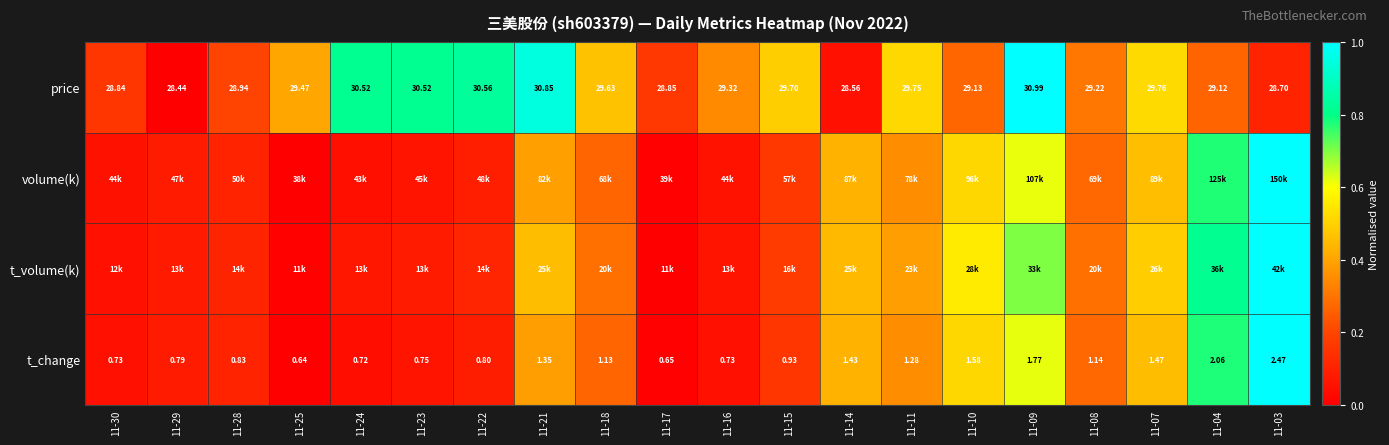

What is the sum of the volume(k) values at 11-30 and 11-18?

0.3